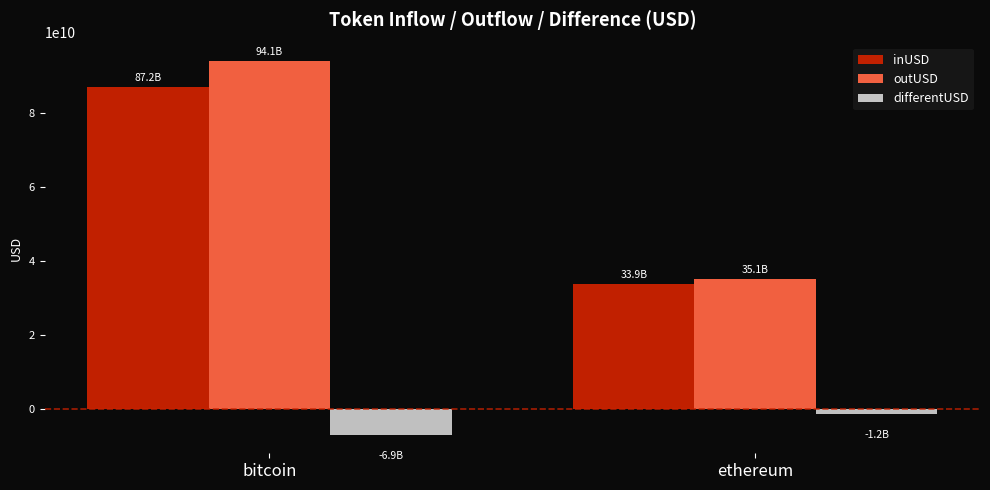

Reading left to right, list all the values displayed in this chart.

inUSD: bitcoin=87163149132.5	ethereum=33881203958.8
outUSD: bitcoin=94070456510.6	ethereum=35107246121.4
differentUSD: bitcoin=-6907307378.1	ethereum=-1226042162.6